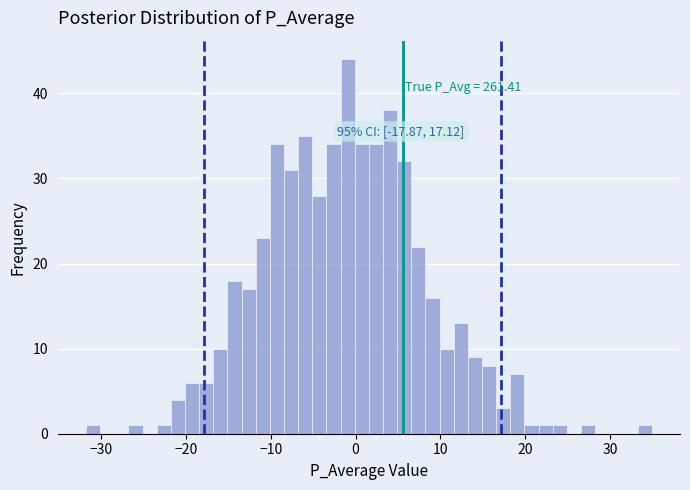

Around what value on the x-axis is the tallest bar? Give the approximate position of its centre, as read against the axis.

-1